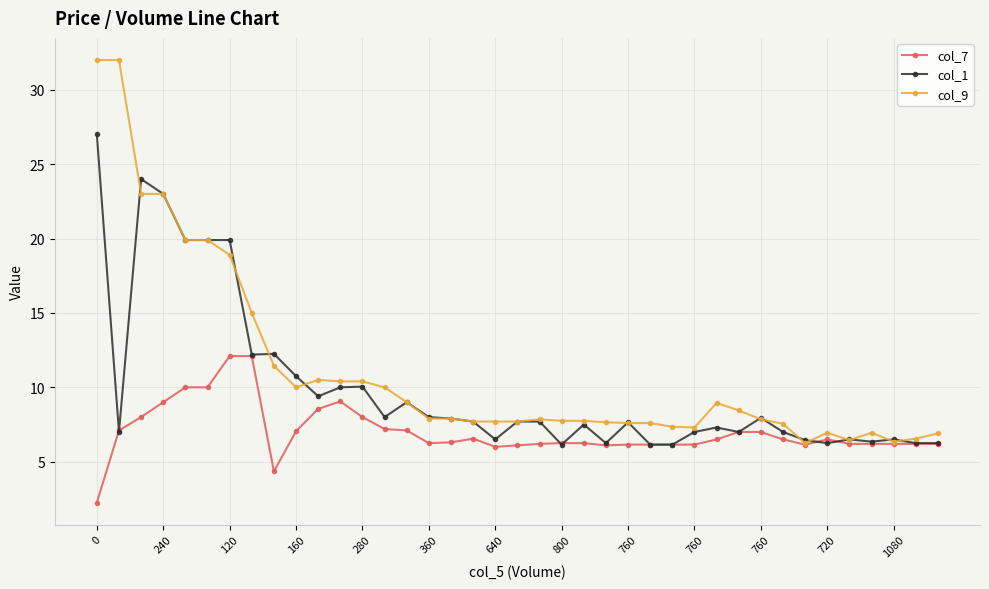

Which series has the widest spread of values?

col_9